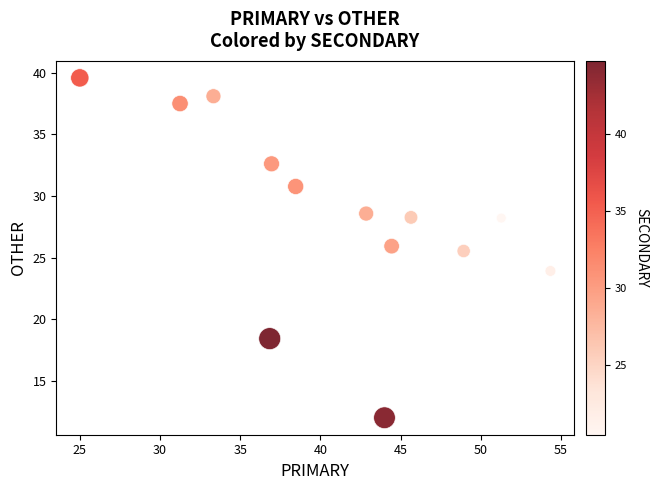

What is the range of Y values (max minus min)?

27.6